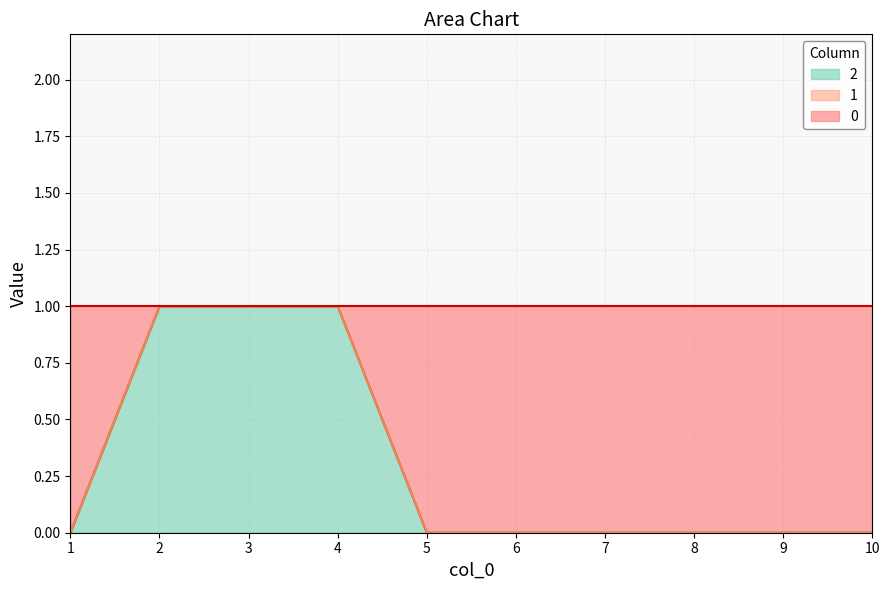

List the labels in order of 2 value, largest first.

2, 3, 4, 1, 5, 6, 7, 8, 9, 10